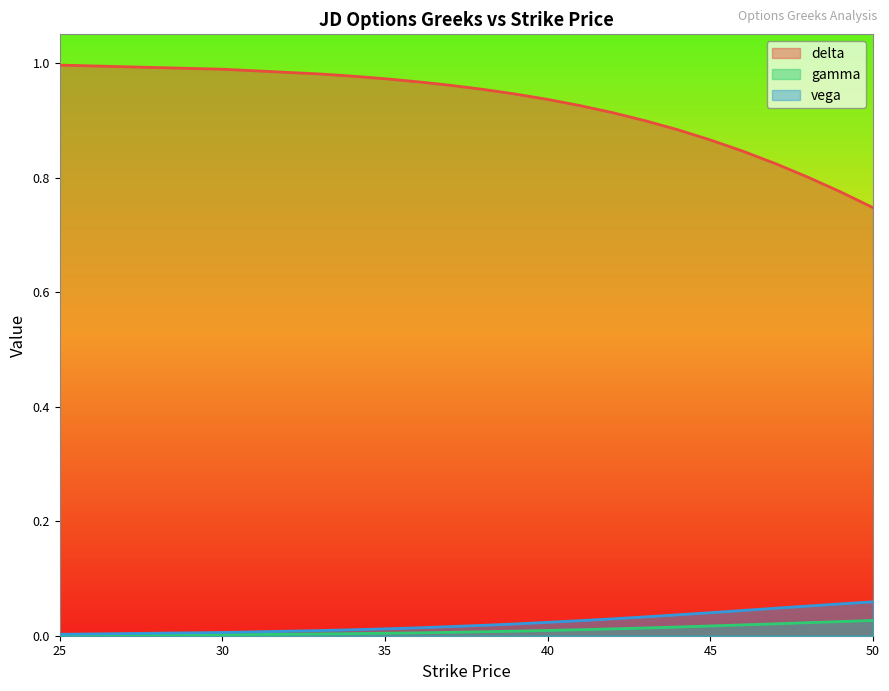

What is the greatest value displayed?

1.0